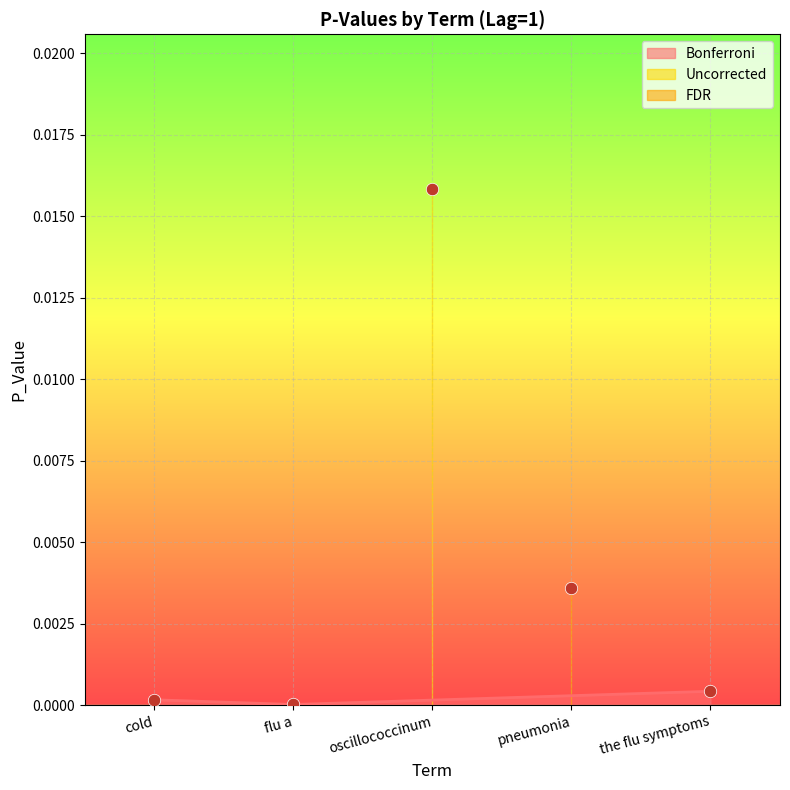

Between p_values and 3, which is larger?

3